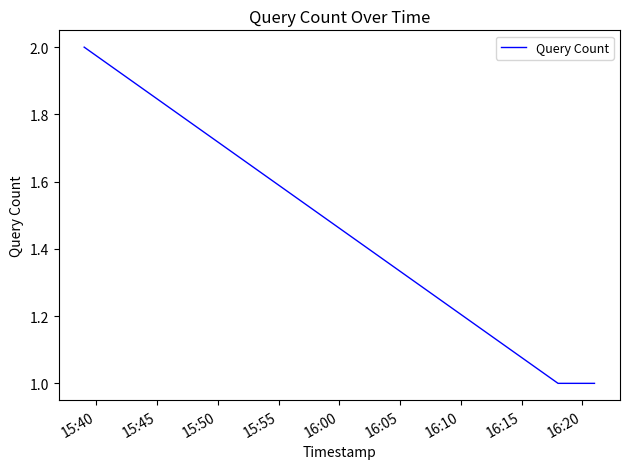

What is the sum of all values?

4